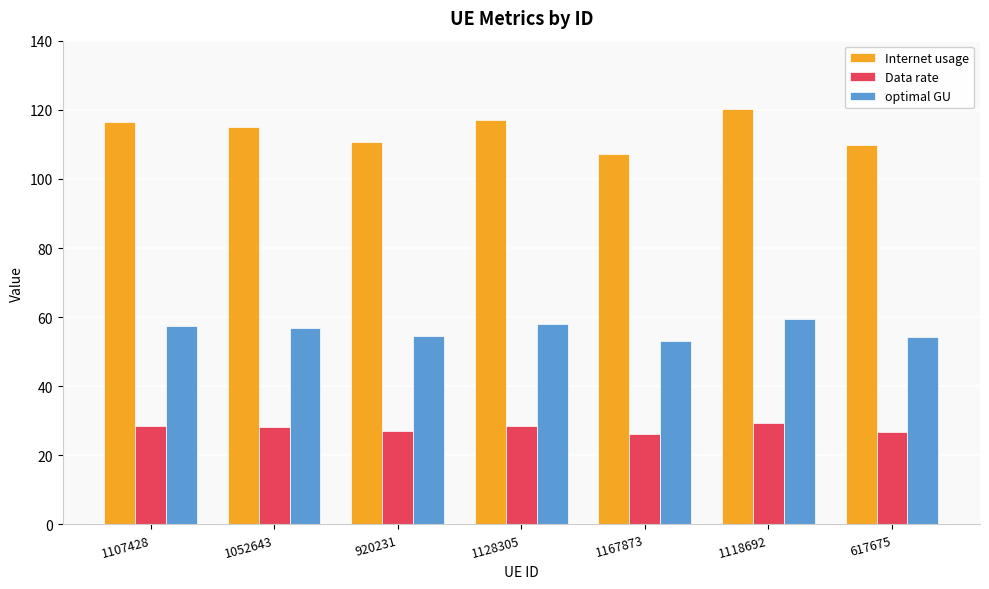

How many data points does each series have?

7